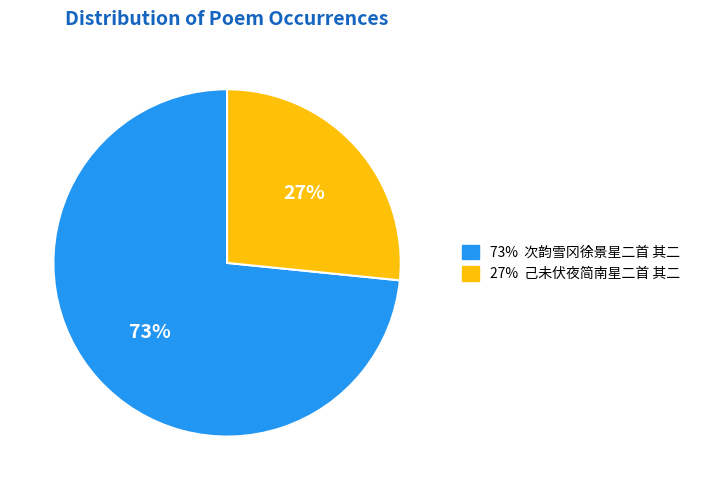

Is there a majority slice in this chart?

Yes